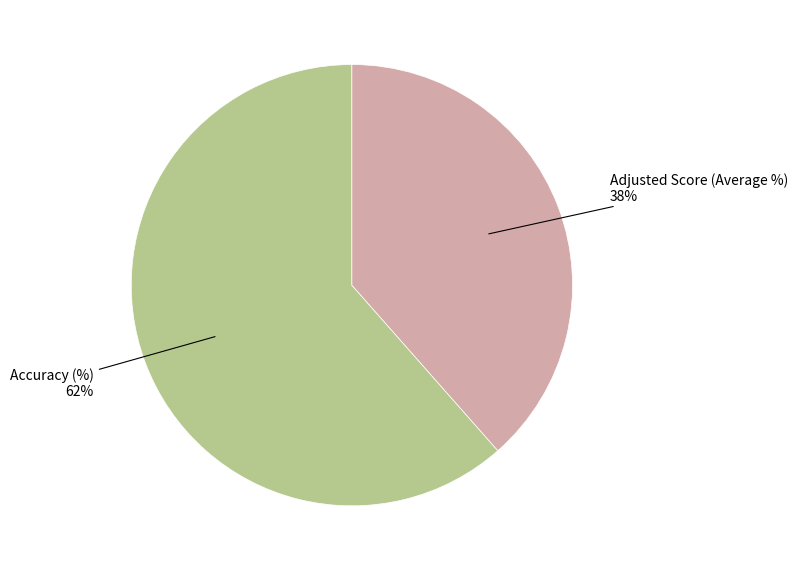

Does any single category account for the majority?

Yes